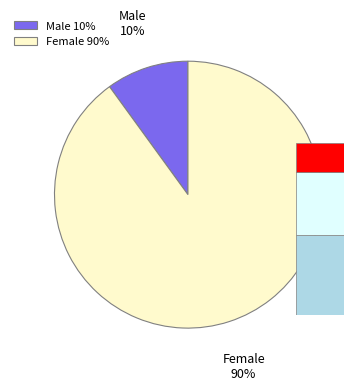

Is the sum of Male and Female greater than half?

Yes